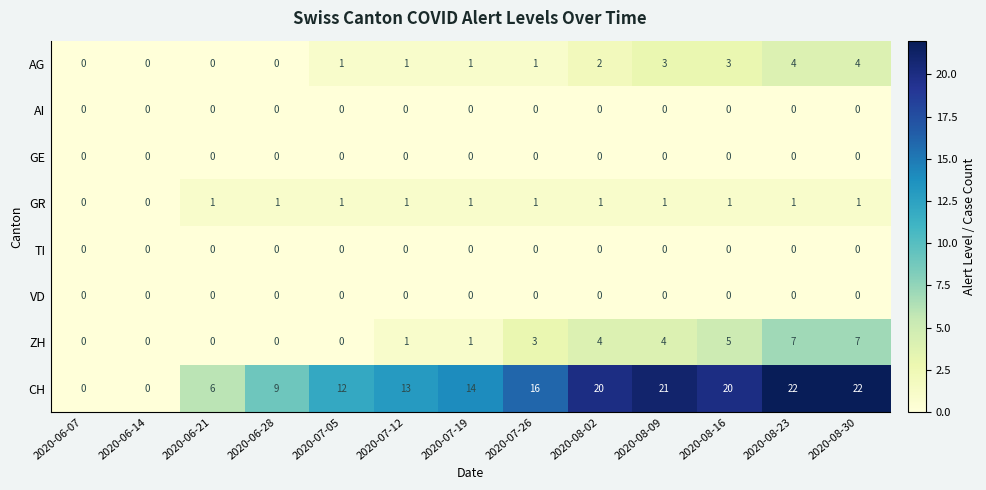

At which label is AG closest to 2?

2020-08-02